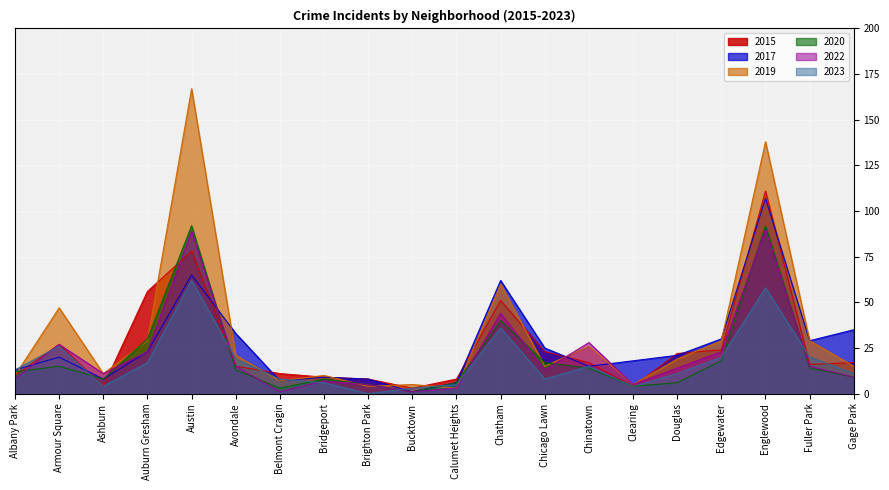

Reading right to left, list all the values displayed in this chart.

2015: 17	16	111	24	22	4	17	23	51	8	3	8	9	11	15	78	56	4	27	10
2017: 35	29	107	30	21	18	15	25	62	6	1	8	9	7	33	65	23	8	20	13
2019: 15	29	138	29	19	5	26	15	60	3	5	4	10	7	21	167	29	11	47	10
2020: 9	14	92	18	6	4	14	17	40	6	1	5	8	3	13	92	30	8	15	12
2022: 9	15	90	23	14	5	28	13	44	3	1	5	7	1	15	89	23	11	27	8
2023: 11	20	58	20	11	4	15	8	36	5	3	0	6	8	19	62	17	4	26	13